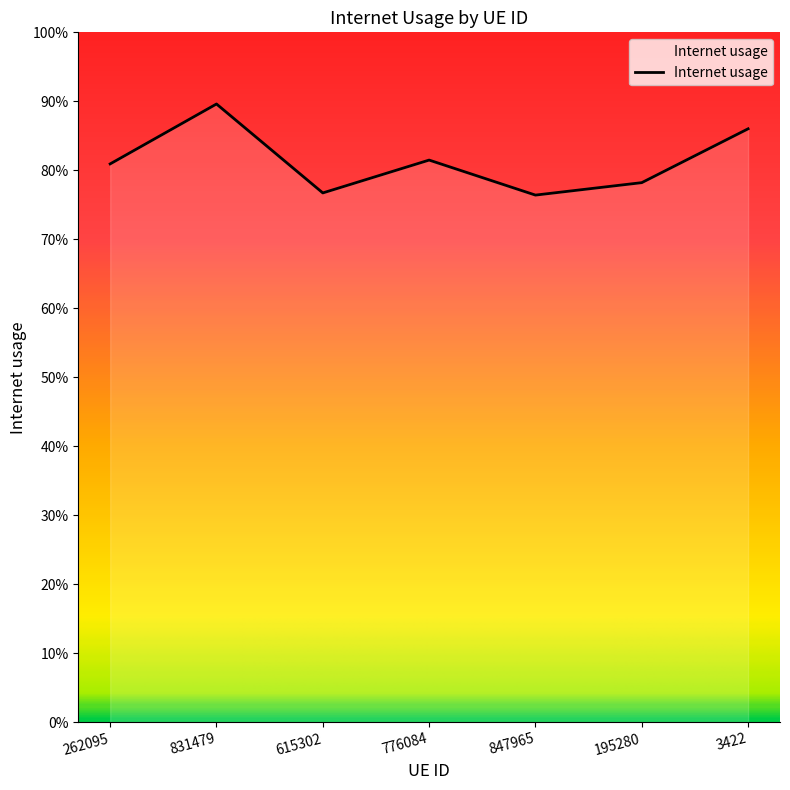

Does the chart display data point markers on the line(s)?

No